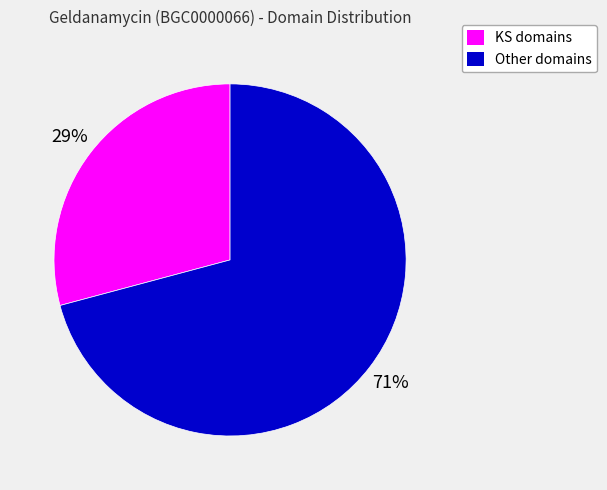

The Other domains slice represents 71% of the pie. True or false?

True